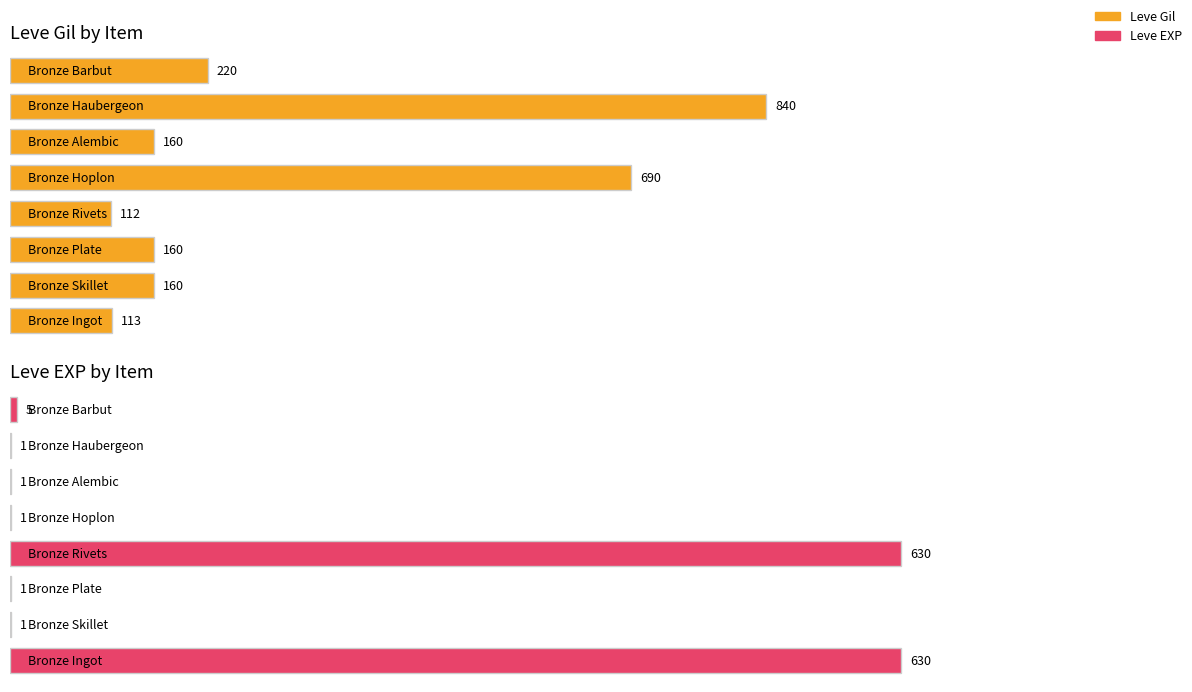

What is the sum of the Leve EXP values at Bronze Barbut and Bronze Skillet?

6